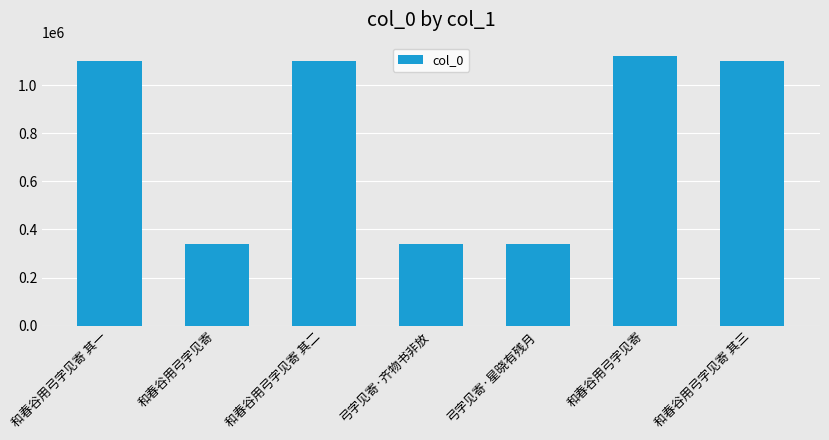

What is the difference between the maximum and minimum values?

783406